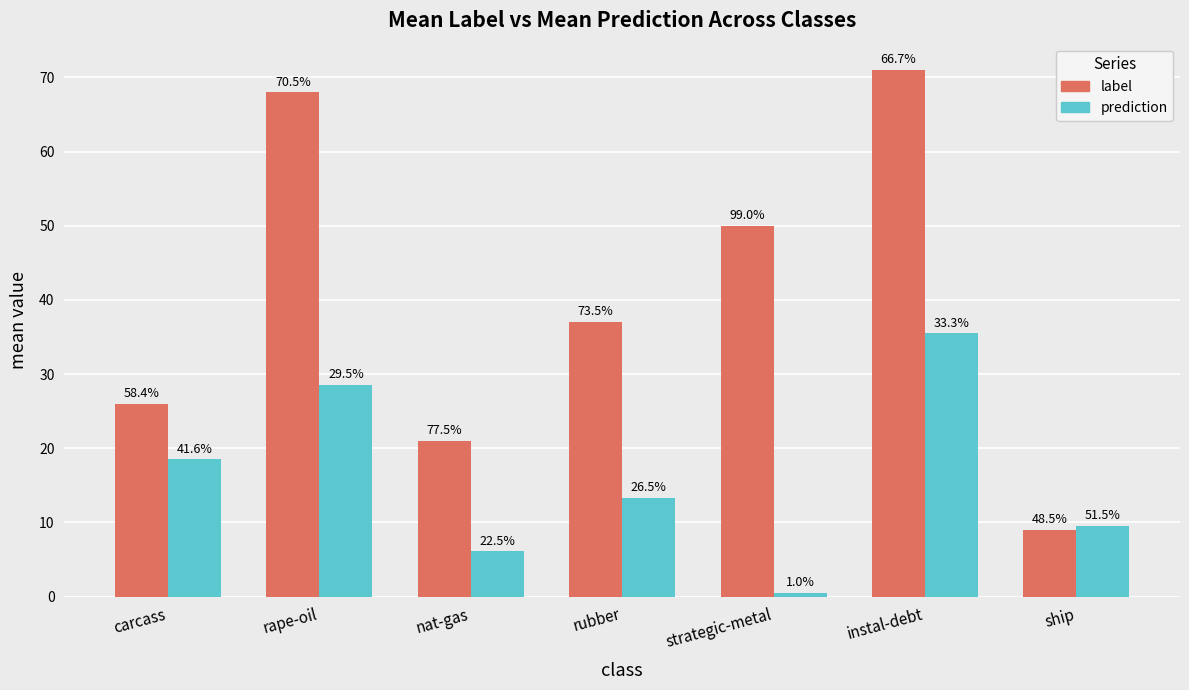

Does the chart contain any negative values?

No